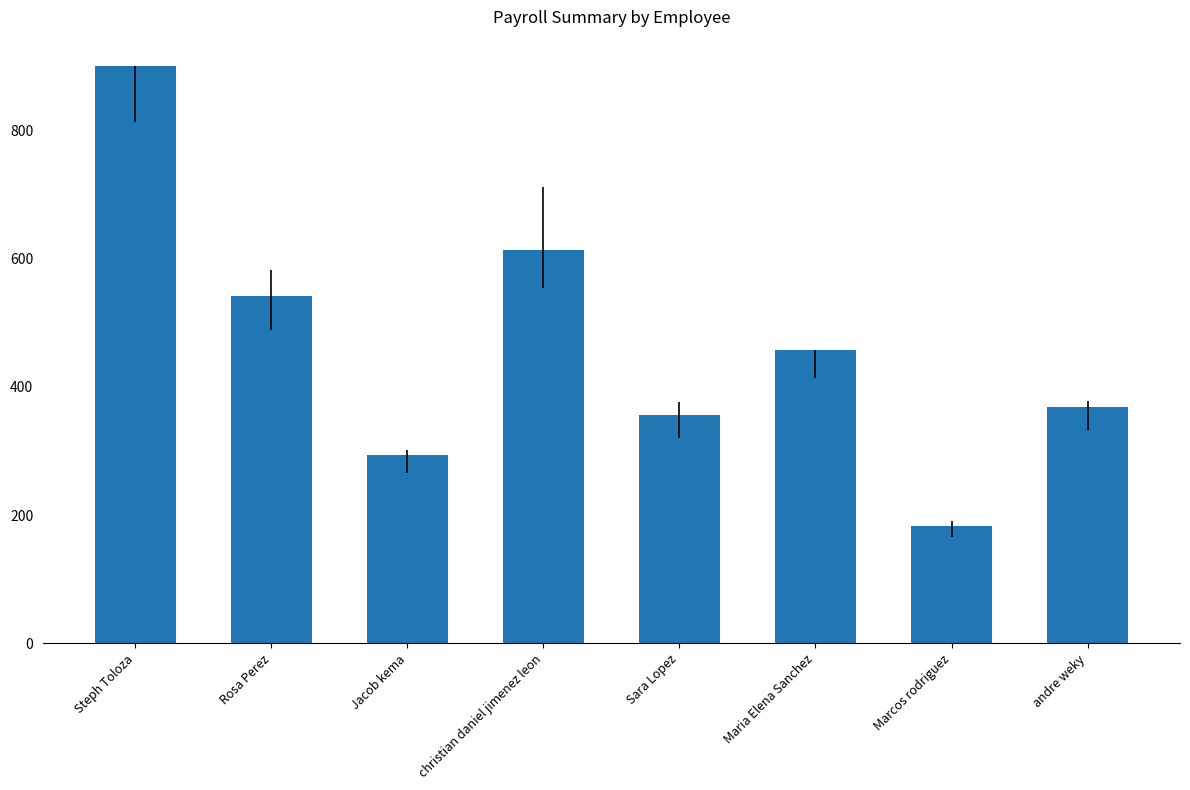

Where is the data nearest to the value 542?

Rosa Perez